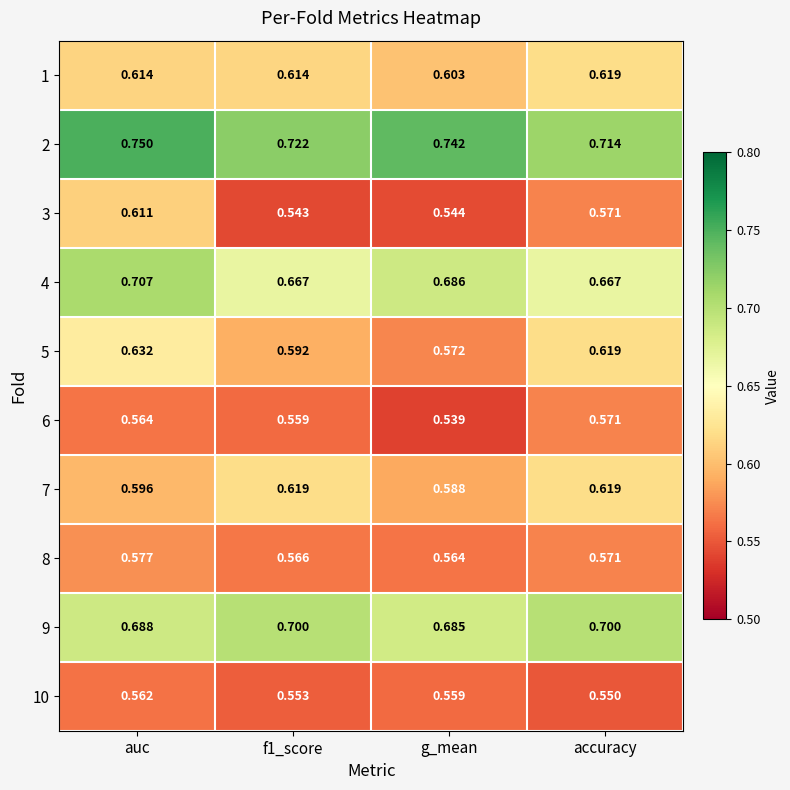

Is the value of 6 at accuracy greater than the value of 4 at f1_score?

No